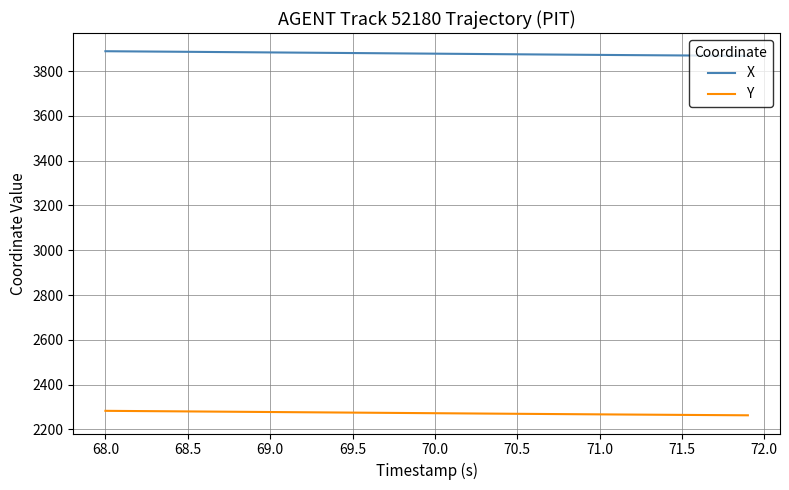

True or false: X and Y intersect in this chart.

False